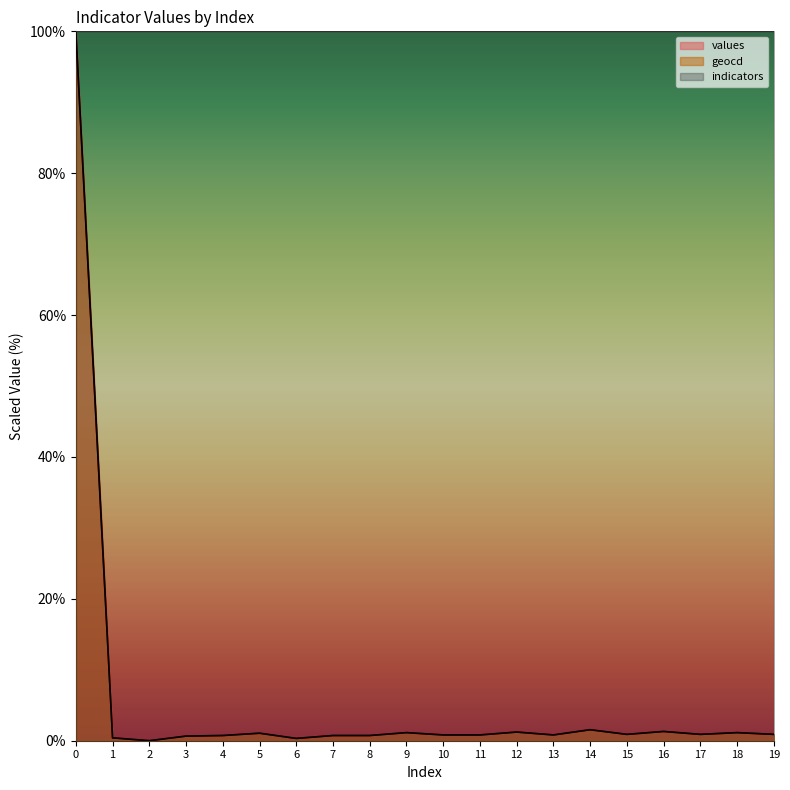

How many distinct data groups are displayed?

3